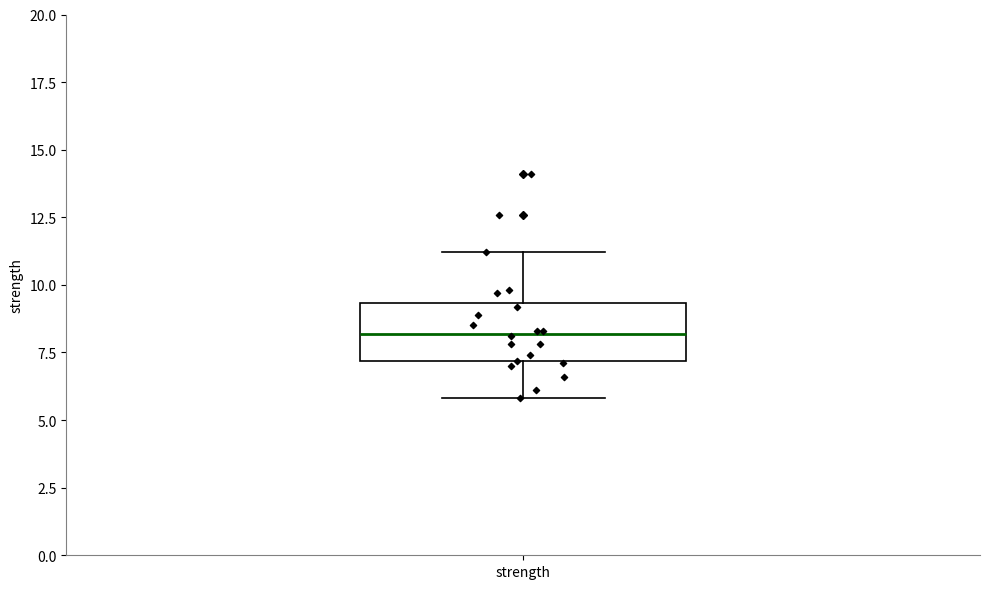

Transcribe this box plot: give where the median line is, the range the box spans, and where the two whiskers end, as read against the y-axis. The values are not printed on the chart, so give them approximately, as read against the axis.

median 8.0, box 7.0 to 9.5, whiskers 6.0 to 11.0